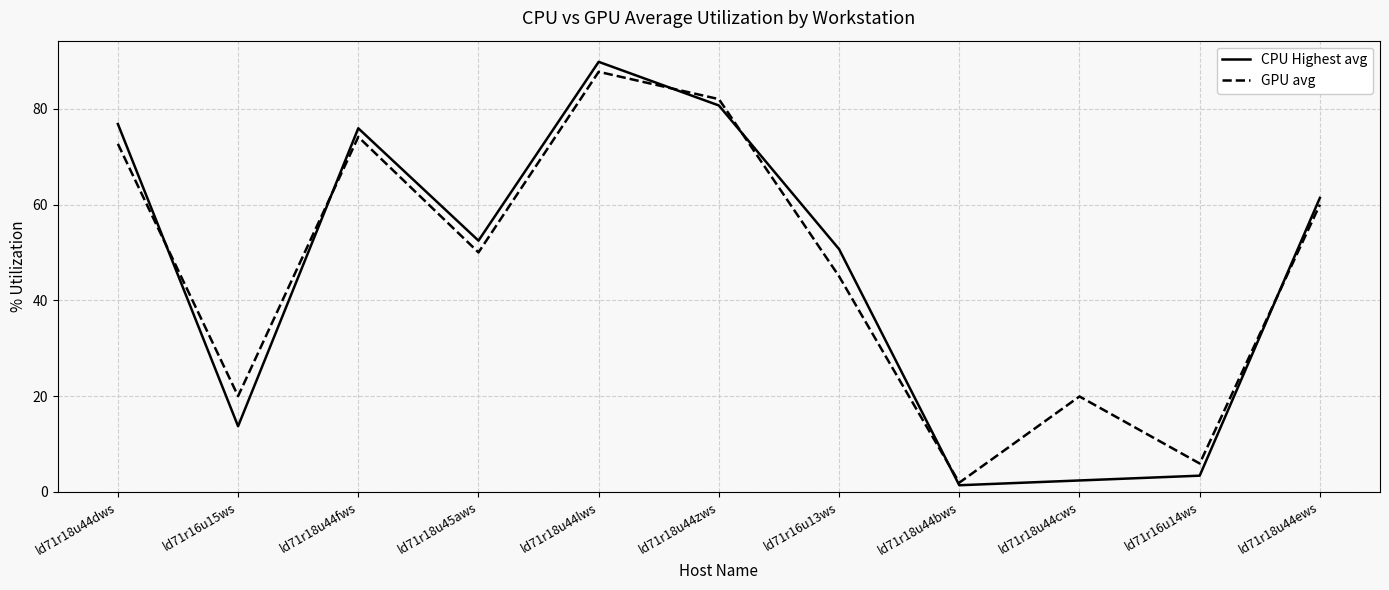

Is this an area chart (filled region under the line)?

No